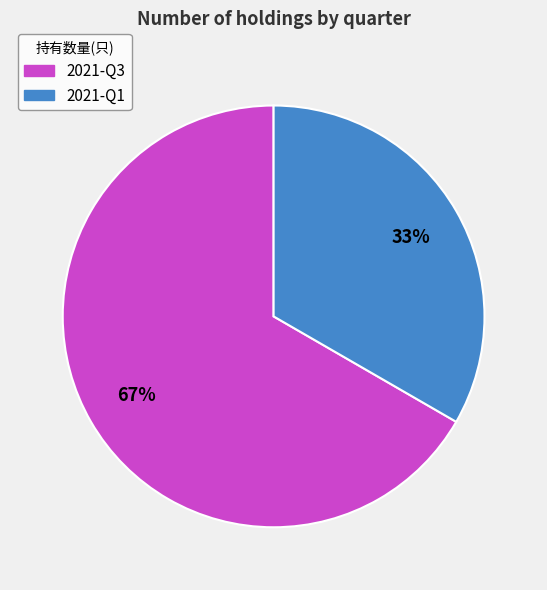

Rank the categories by value from lowest to highest.

2021-Q1, 2021-Q3